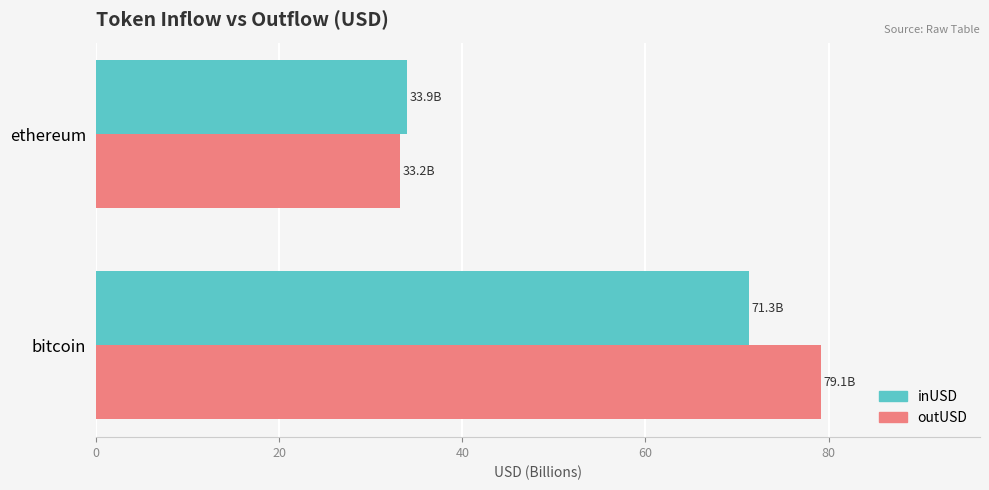

At which label does outUSD reach its minimum?

ethereum